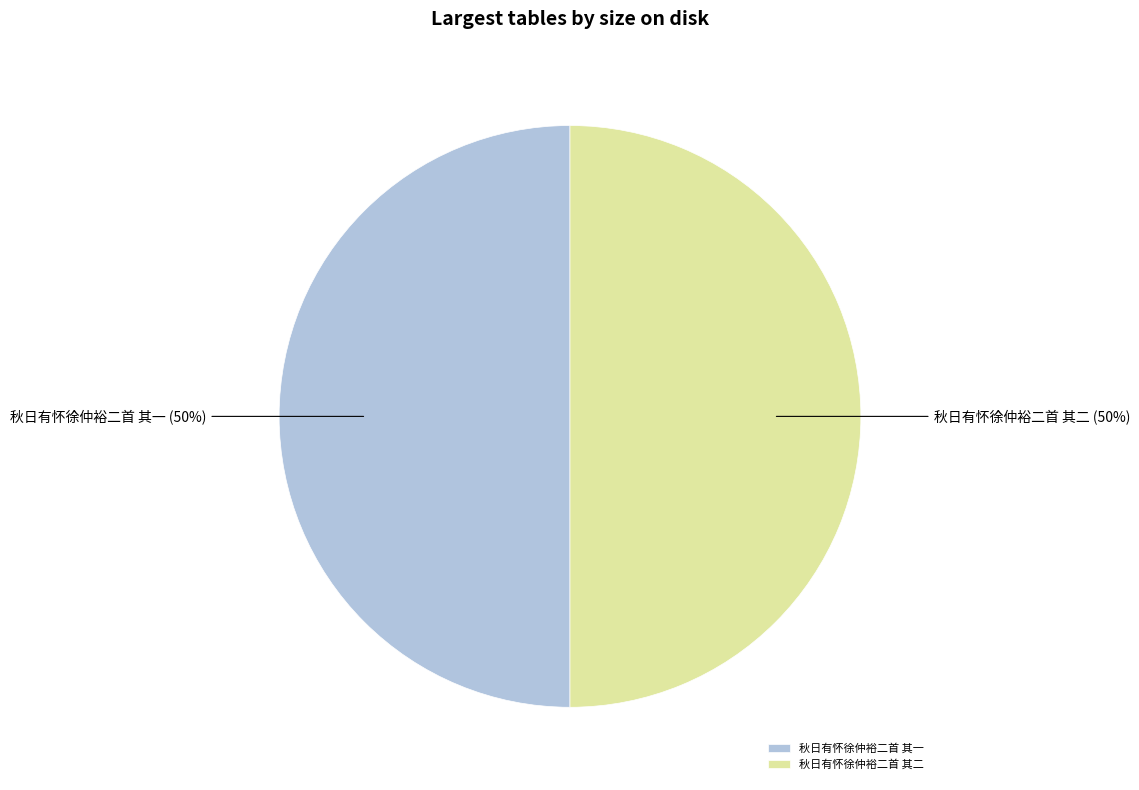

What percentage is the 秋日有怀徐仲裕二首 其二 slice, to the nearest percent?

50%